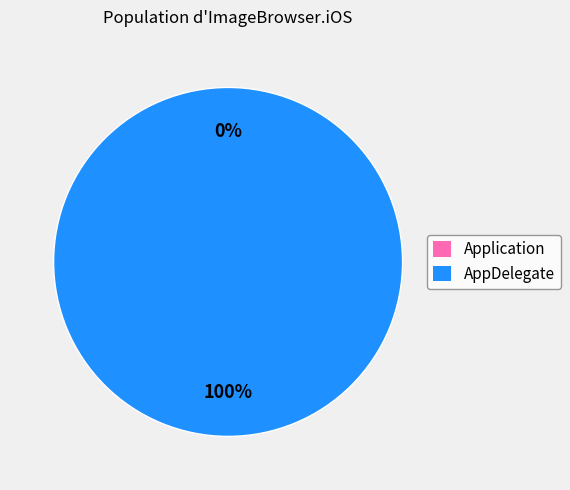

To the nearest percent, what is the difference between the largest and smallest slice percentages?

100%